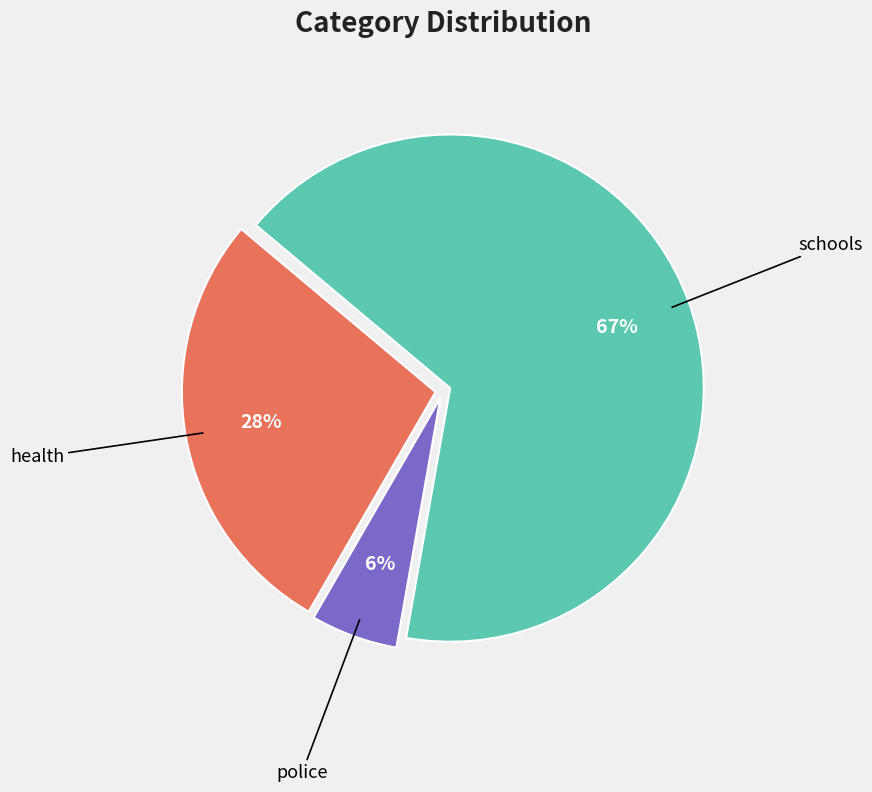

Is there a majority slice in this chart?

Yes